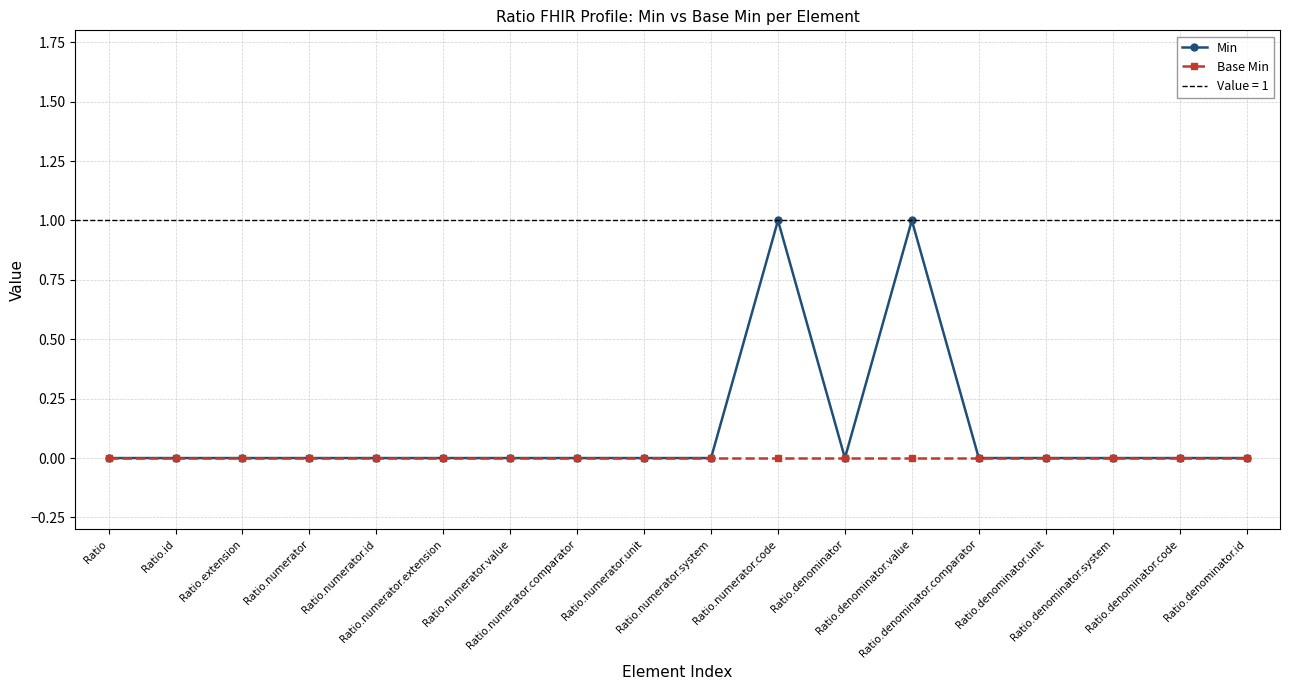

At which category is the sum across all series the highest?

Ratio.numerator.code